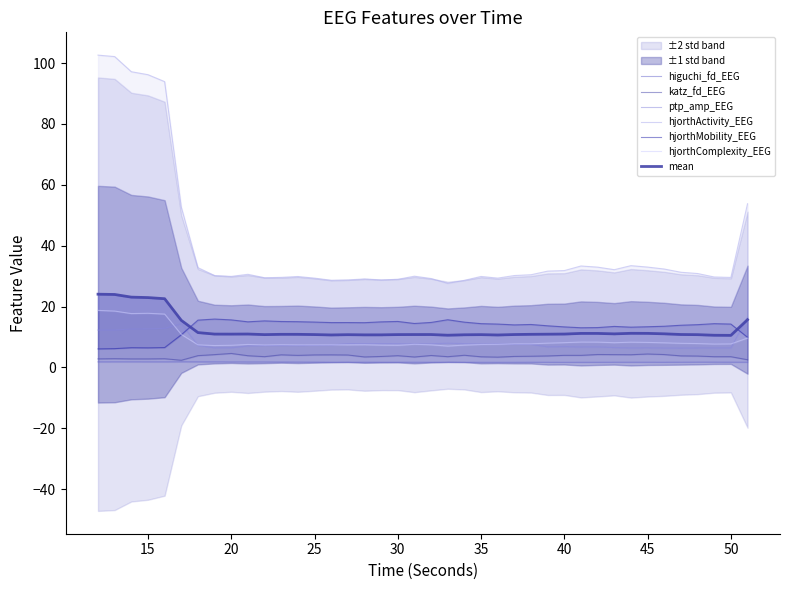

Reading left to right, transcribe all the data shown in this chart.

higuchi_fd_EEG: 12=1.8	13=1.8	14=1.8	15=1.8	16=1.8	17=1.8	18=1.8	19=1.8	20=1.8	21=1.8	22=1.8	23=1.8	24=1.8	25=1.7	26=1.7	27=1.7	28=1.7	29=1.7	30=1.7	31=1.7	32=1.7	33=1.7	34=1.7	35=1.7	36=1.7	37=1.7	38=1.7	39=1.7	40=1.7	41=1.7	42=1.7	43=1.7	44=1.7	45=1.7	46=1.7	47=1.7	48=1.7	49=1.7	50=1.7	51=1.7
katz_fd_EEG: 12=2.8	13=2.9	14=2.8	15=2.8	16=2.9	17=2.4	18=3.9	19=4.2	20=4.6	21=3.8	22=3.5	23=4.1	24=4.0	25=4.1	26=4.1	27=4.1	28=3.4	29=3.6	30=3.9	31=3.4	32=3.9	33=3.5	34=4.0	35=3.5	36=3.4	37=3.6	38=3.7	39=3.8	40=4.0	41=4.0	42=4.2	43=4.2	44=4.2	45=4.4	46=4.2	47=3.8	48=3.7	49=3.5	50=3.5	51=2.5
ptp_amp_EEG: 12=12.3	13=12.3	14=12.6	15=12.7	16=12.8	17=14.4	18=7.2	19=6.4	20=6.5	21=7.1	22=7.2	23=7.2	24=7.2	25=7.3	26=7.3	27=7.8	28=7.8	29=7.8	30=7.8	31=7.7	32=7.8	33=8.0	34=7.8	35=7.7	36=7.7	37=7.6	38=7.6	39=6.8	40=6.9	41=6.7	42=6.7	43=6.5	44=6.4	45=6.5	46=6.4	47=6.3	48=6.4	49=6.4	50=6.4	51=16.5
hjorthActivity_EEG: 12=102.6	13=102.1	14=97.1	15=96.2	16=93.9	17=52.7	18=32.8	19=30.2	20=29.9	21=30.6	22=29.5	23=29.6	24=29.9	25=29.3	26=28.6	27=28.7	28=29.1	29=28.8	30=28.9	31=30.0	32=29.2	33=27.6	34=28.6	35=29.9	36=29.3	37=30.2	38=30.4	39=31.6	40=31.8	41=33.3	42=32.9	43=32.1	44=33.4	45=33.0	46=32.3	47=31.3	48=30.8	49=29.7	50=29.6	51=53.8
hjorthMobility_EEG: 12=6.1	13=6.2	14=6.5	15=6.4	16=6.5	17=10.7	18=15.5	19=15.9	20=15.6	21=15.0	22=15.3	23=15.1	24=15.0	25=14.9	26=14.7	27=14.7	28=14.7	29=15.0	30=15.1	31=14.4	32=14.8	33=15.7	34=14.9	35=14.4	36=14.2	37=14.0	38=14.1	39=13.7	40=13.3	41=13.0	42=13.1	43=13.5	44=13.2	45=13.4	46=13.5	47=13.9	48=14.0	49=14.4	50=14.2	51=9.9
hjorthComplexity_EEG: 12=18.7	13=18.5	14=17.7	15=17.8	16=17.5	17=10.8	18=7.4	19=7.2	20=7.3	21=7.6	22=7.4	23=7.5	24=7.4	25=7.4	26=7.4	27=7.4	28=7.5	29=7.3	30=7.3	31=7.6	32=7.4	33=7.0	34=7.3	35=7.5	36=7.6	37=7.8	38=7.8	39=8.0	40=8.1	41=8.3	42=8.3	43=8.1	44=8.3	45=8.2	46=8.1	47=7.9	48=7.8	49=7.7	50=7.7	51=9.7